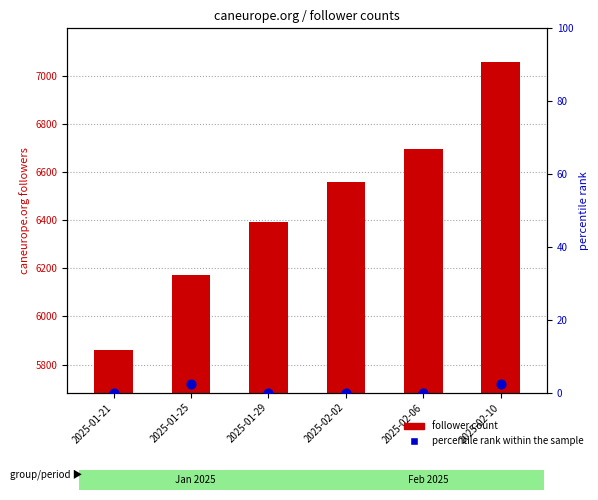

What are all the series names shown in the legend?

follower count, percentile rank within the sample